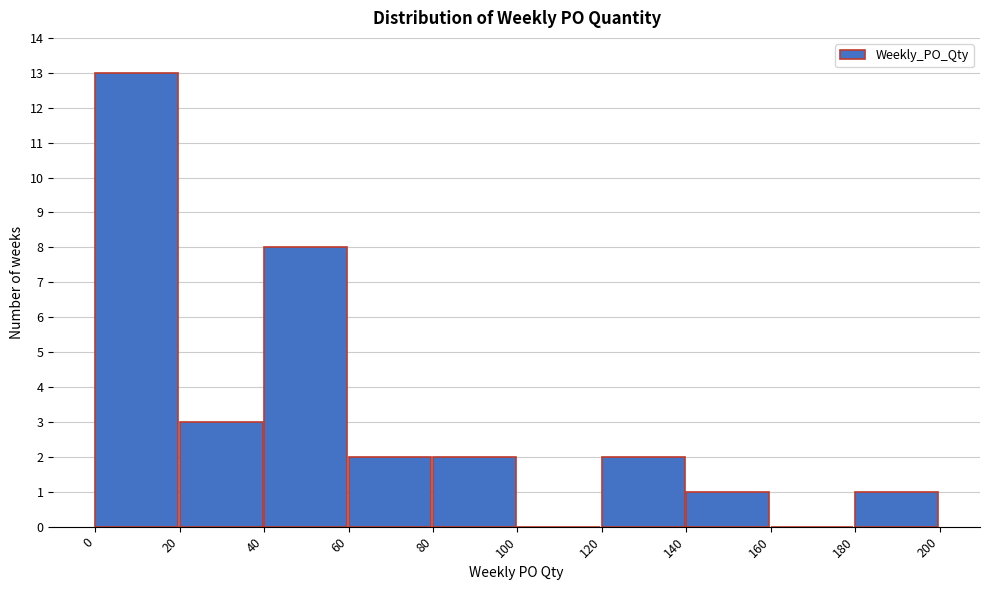

Over which range of the x-axis is the bar tallest?

0 to 20